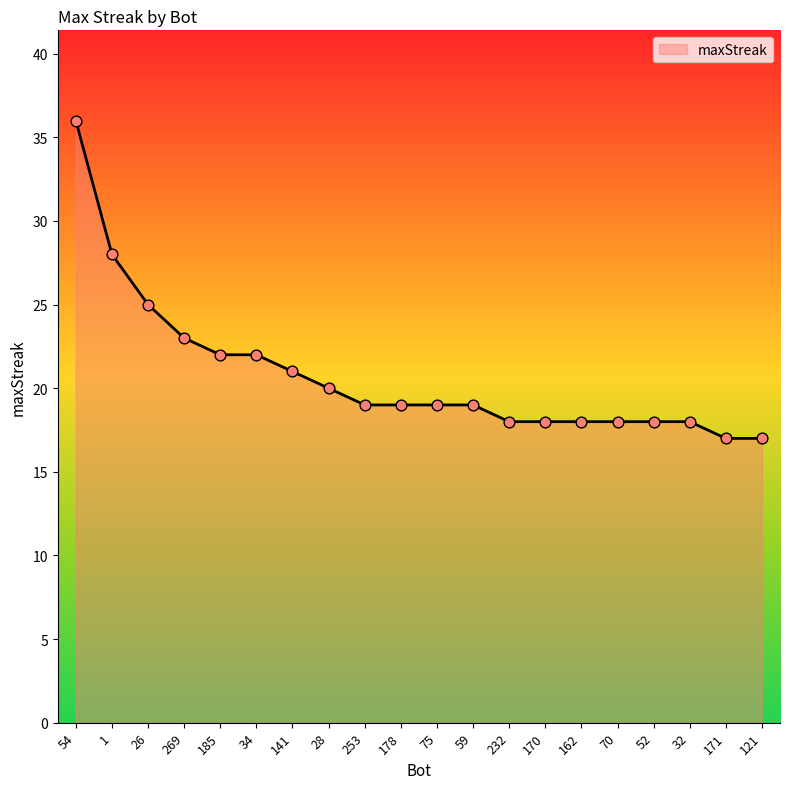

What is the ratio of the value at 1 to the value at 32?

1.6